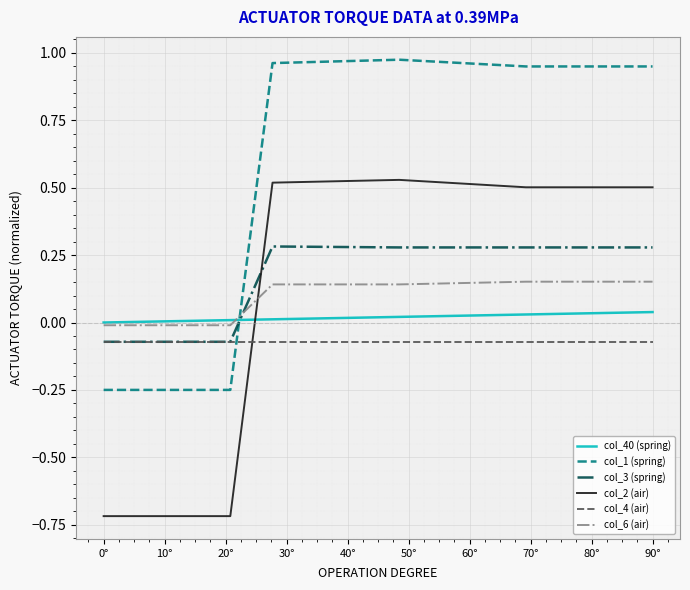

True or false: col_2 (air) and col_40 (spring) cross at least once.

True